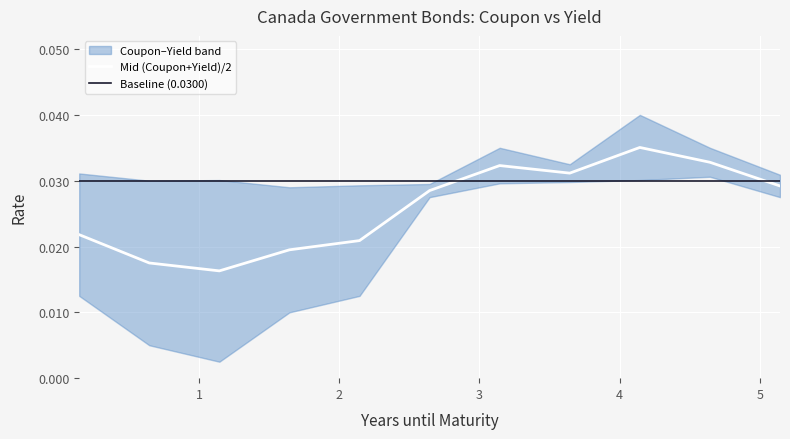

What is the sum of the values at 3.1444 and 4.1444?

0.1